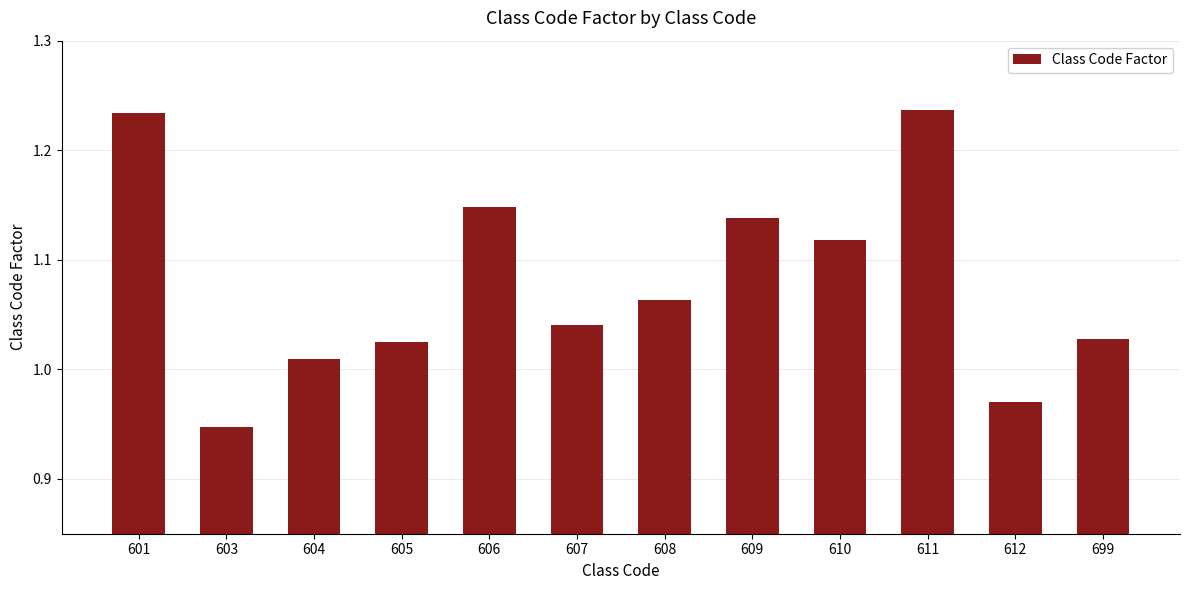

What is the sum of the values at 605 and 601?

2.3